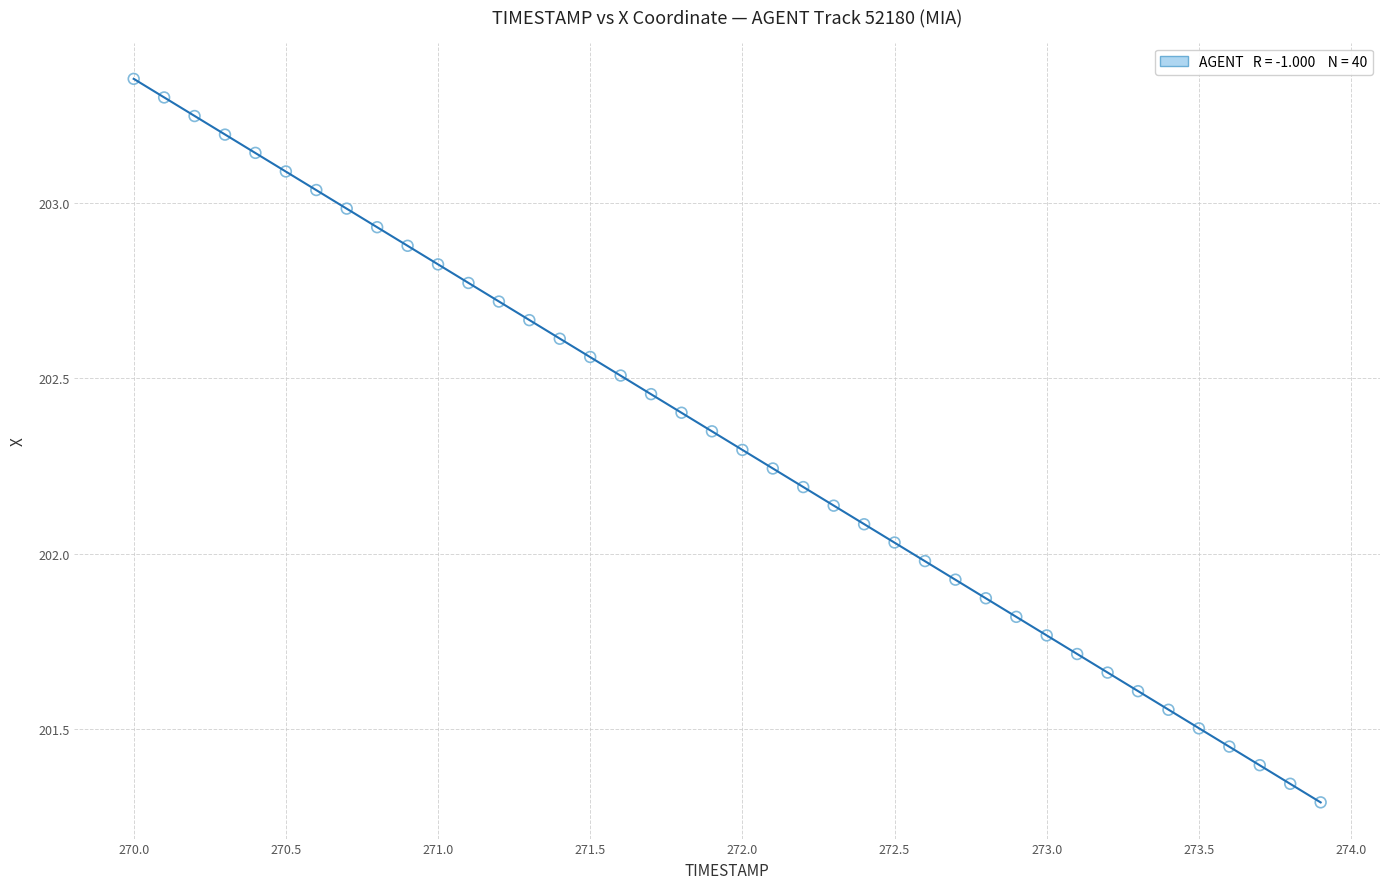

What is the range of Y values (max minus min)?

2.1